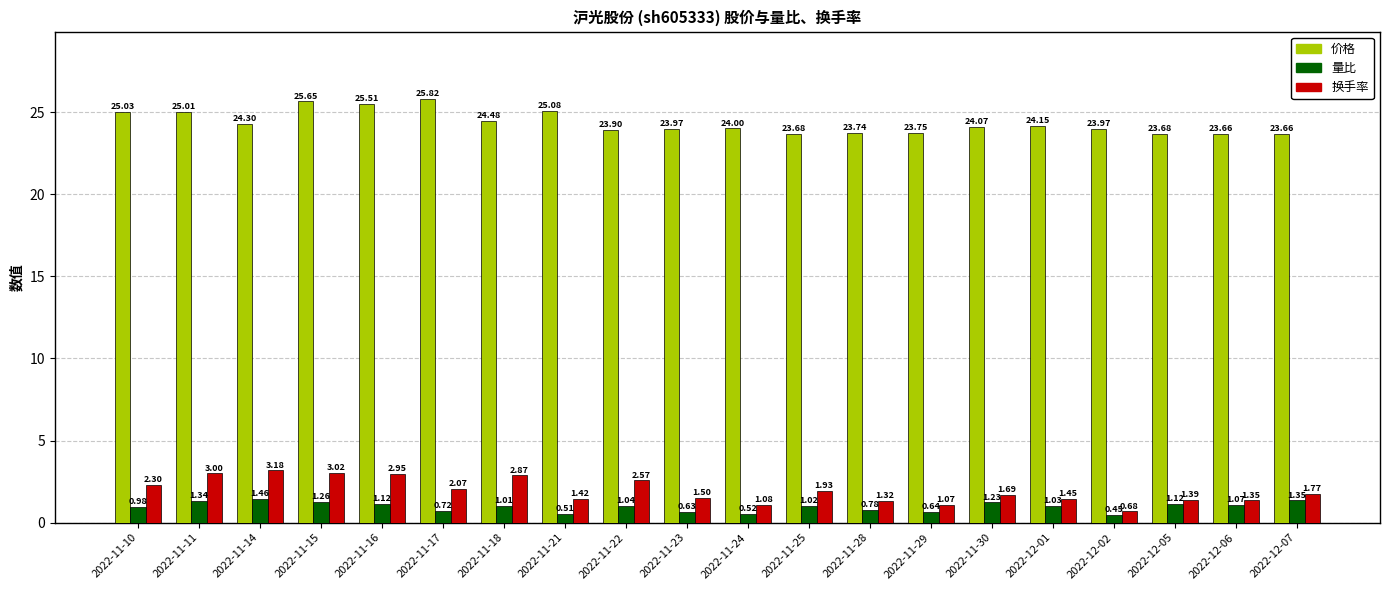

List the series in order of their peak value, lowest first.

量比, 换手率, 价格